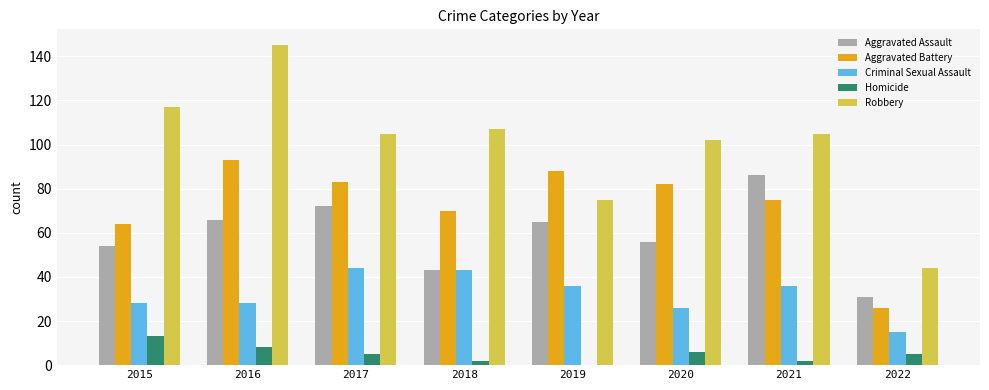

How many groups of bars are there?

8